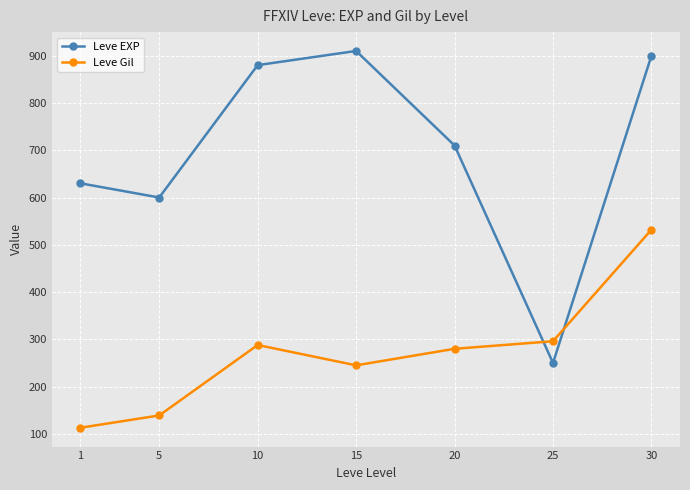

List the series in order of their overall mean, lowest first.

Leve Gil, Leve EXP